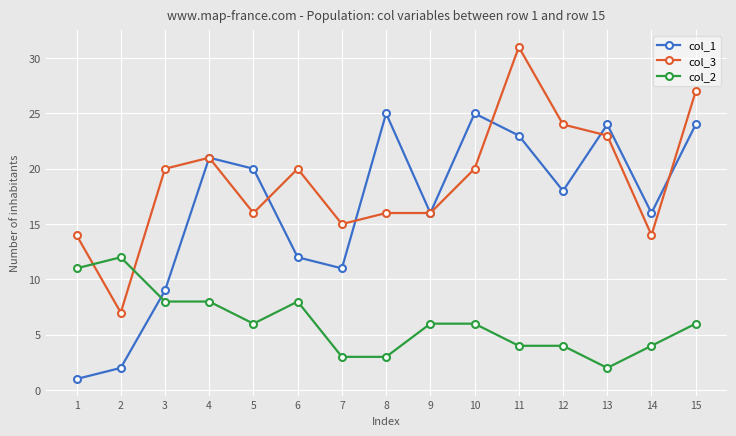

Is it true that col_3 equals 11 at 2?

False